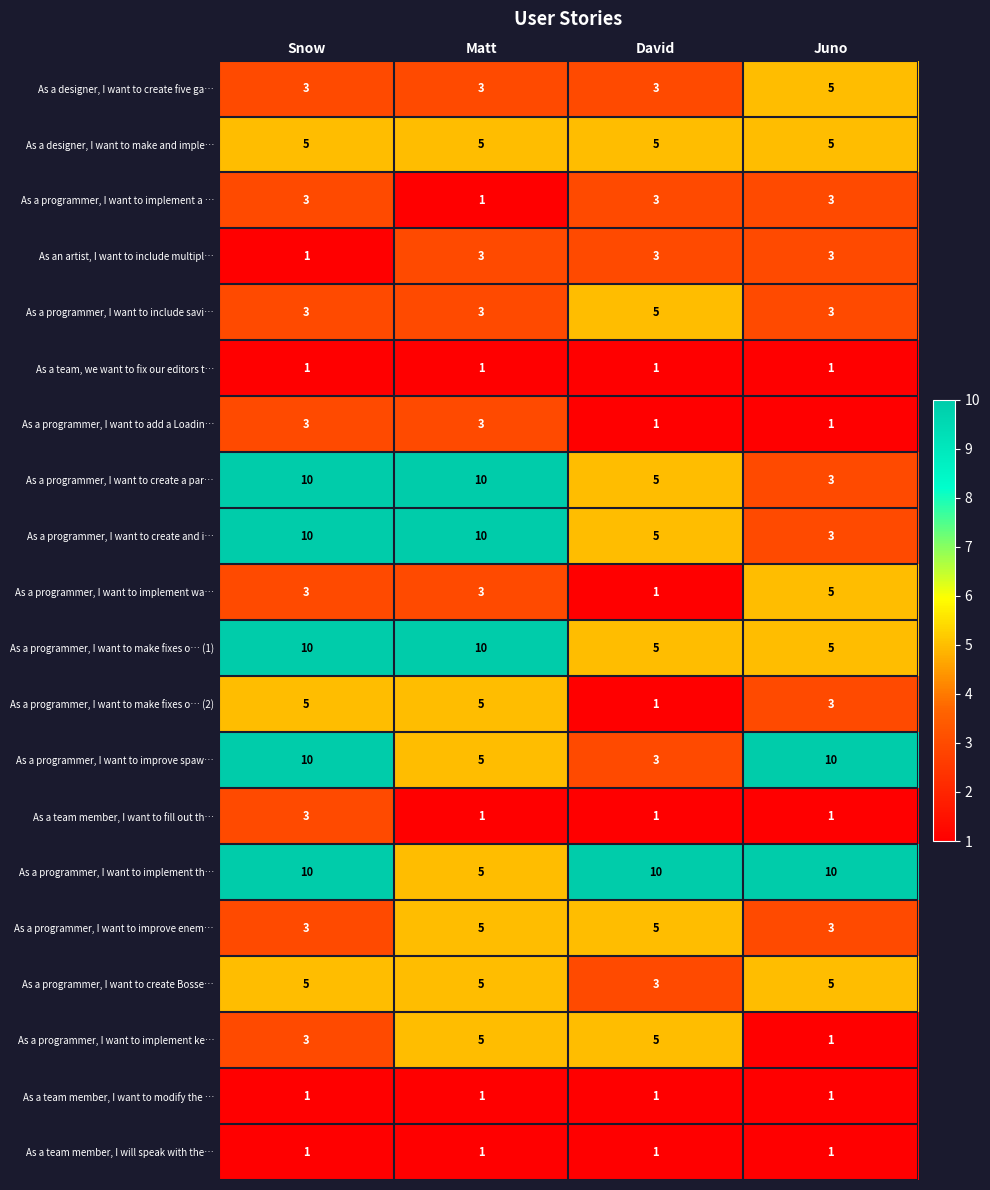

The As a programmer, I want to create Bosse… series shows 5 at Juno. True or false?

True